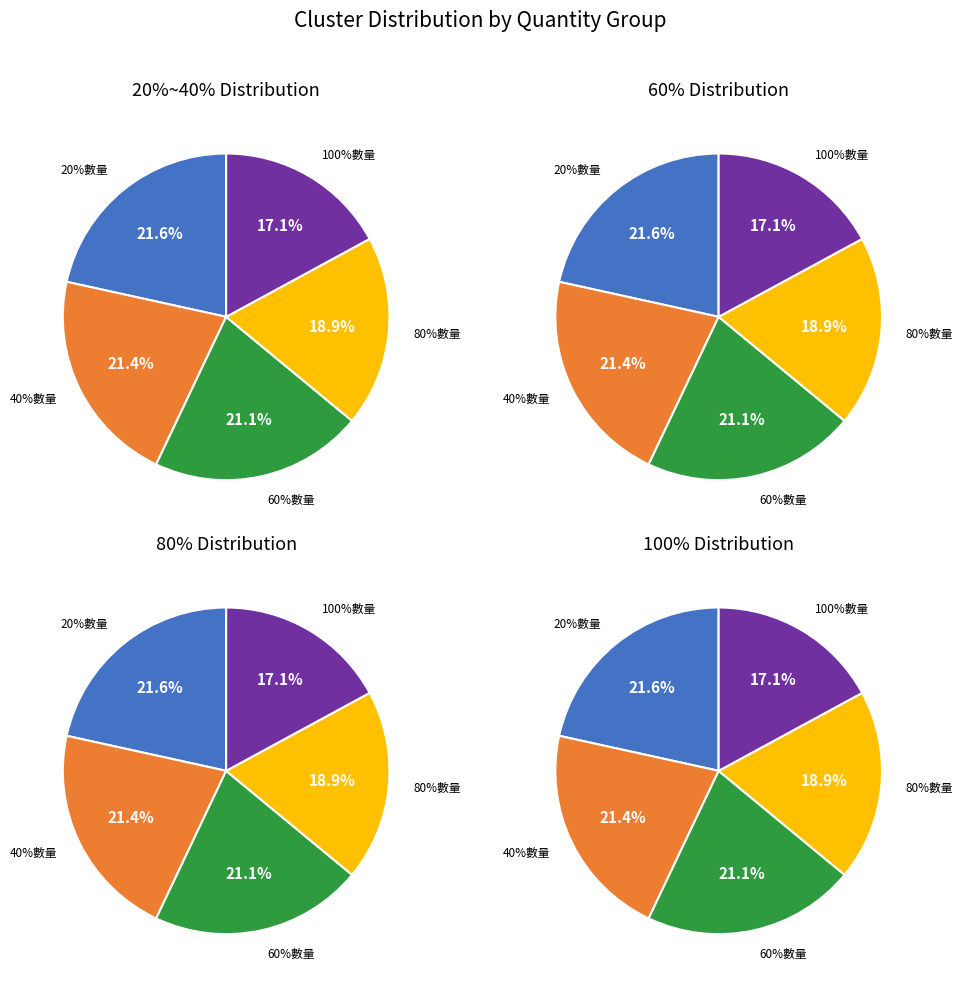

What portion of the pie excludes 40%數量?

78.6%